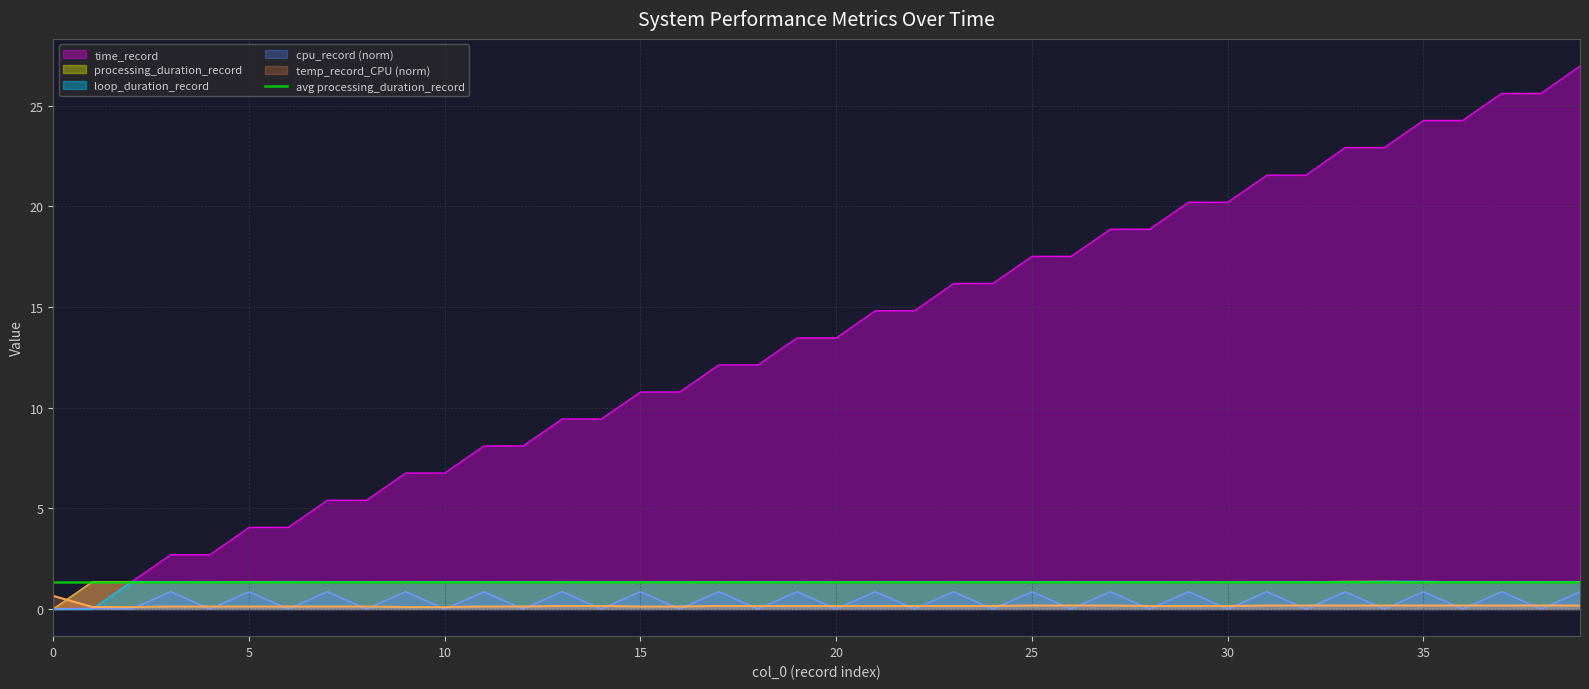

What is the difference between the maximum and minimum values in the processing_duration_record series?

1.4